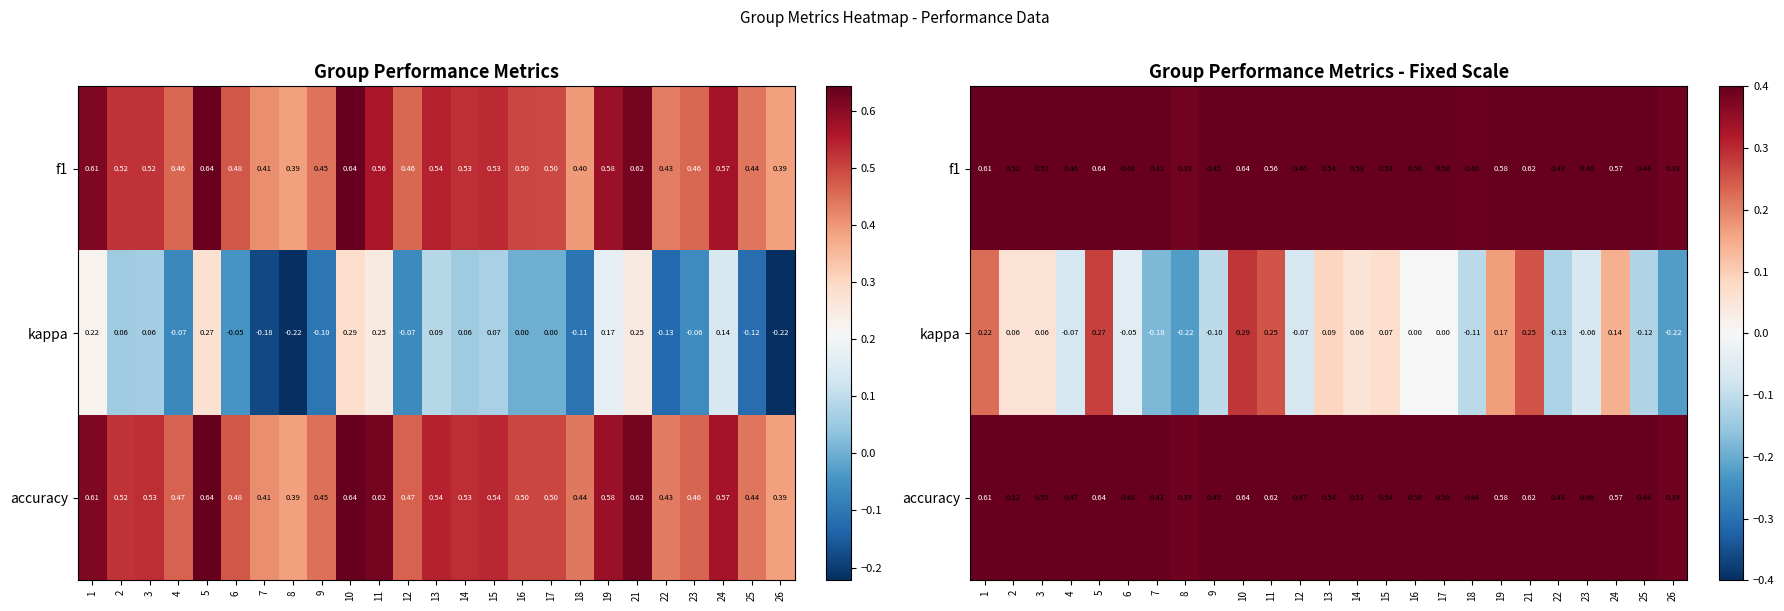

What is the sum of all f1 values?

12.6